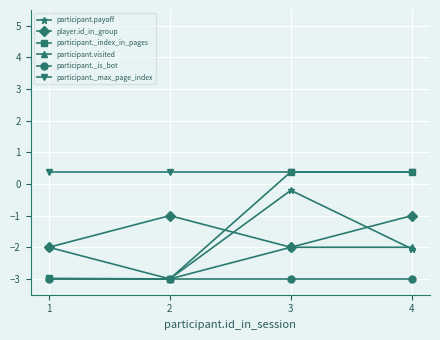

At which category does participant.payoff reach its first local peak?

3